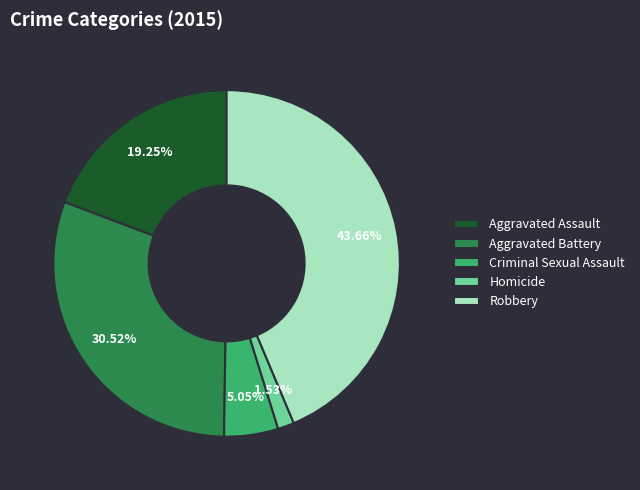

What percentage is the Homicide slice, to the nearest percent?

2%